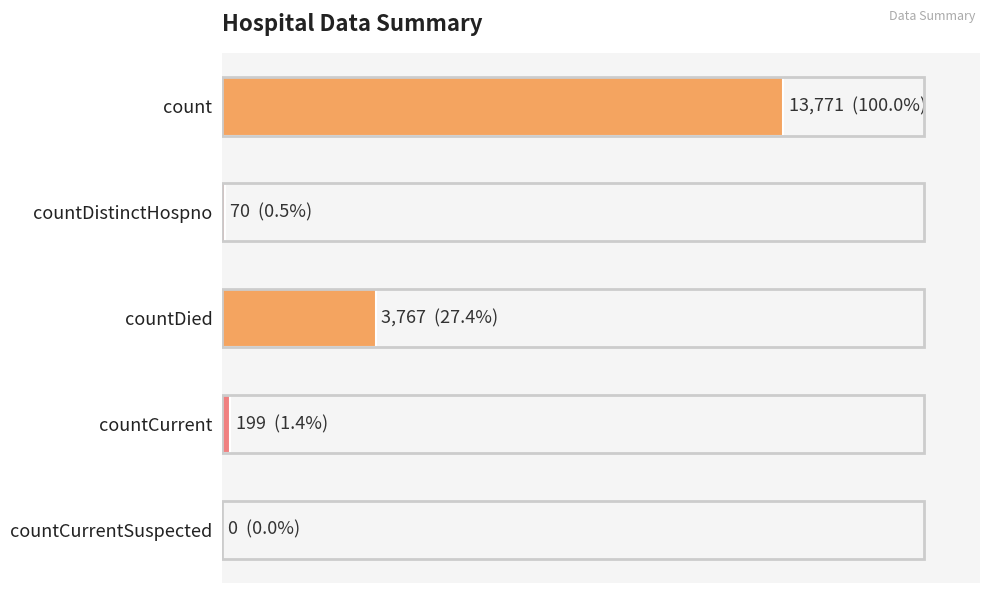

Rank the categories by value from highest to lowest.

count, countDied, countCurrent, countDistinctHospno, countCurrentSuspected